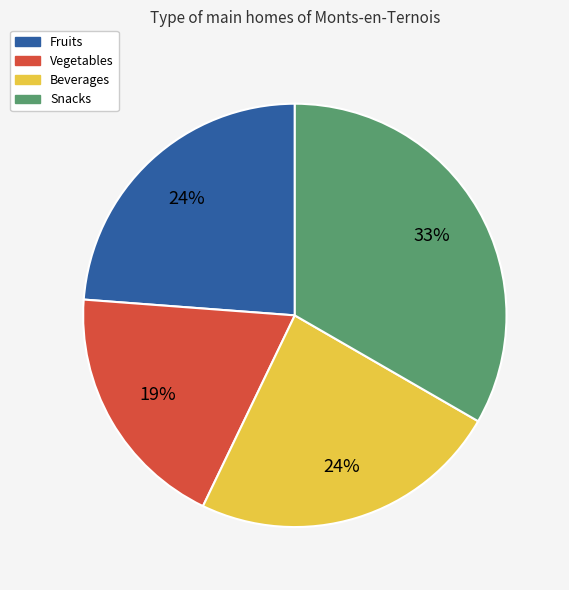

Is it true that Beverages is 24% of the pie?

True